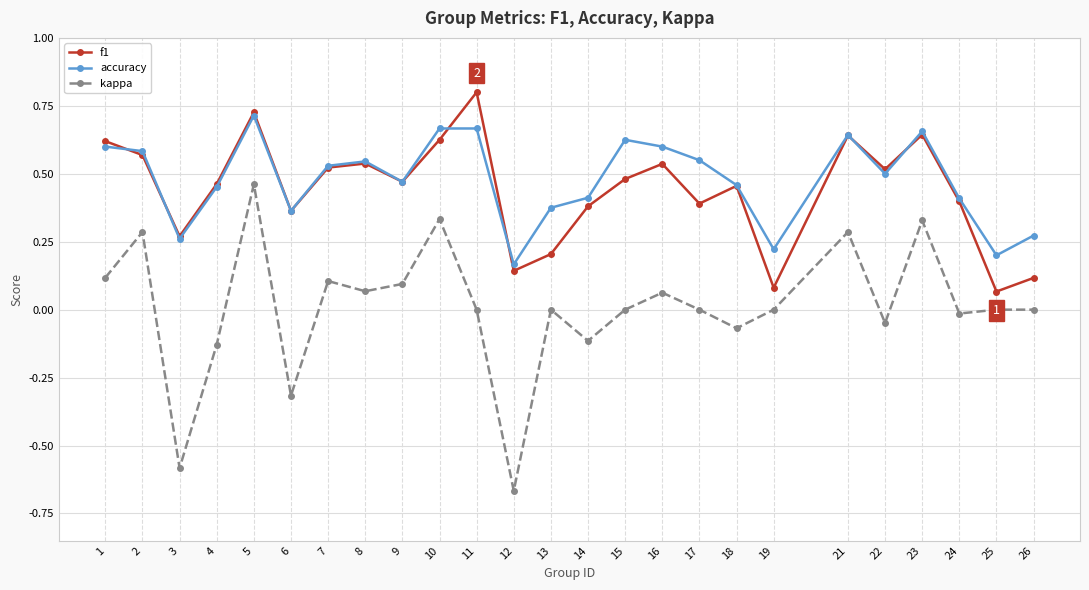

True or false: kappa and f1 cross at least once.

False